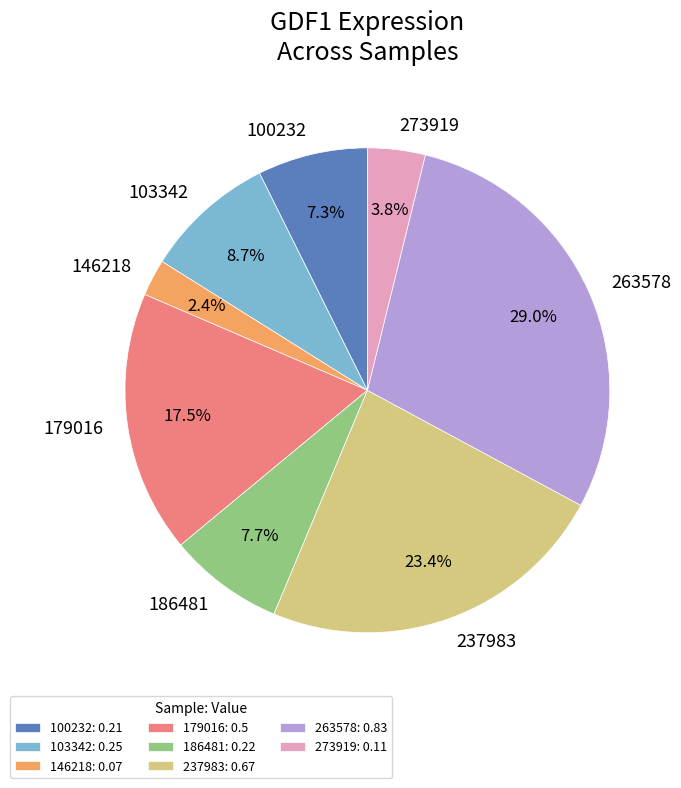

What percentage is the 103342 slice, to the nearest percent?

9%